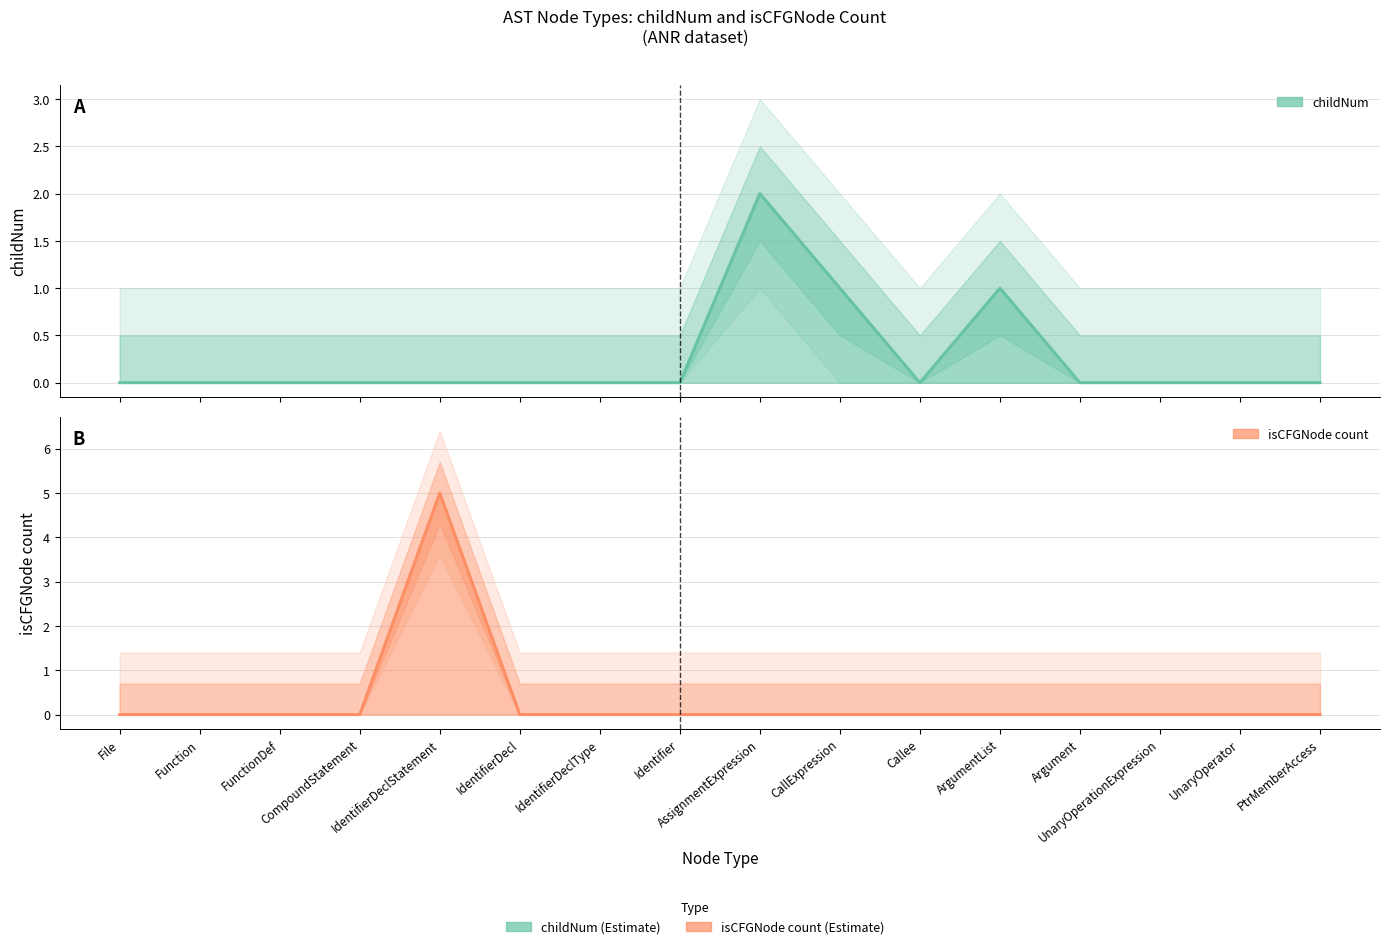

Is it true that childNum equals -1 at Identifier?

False